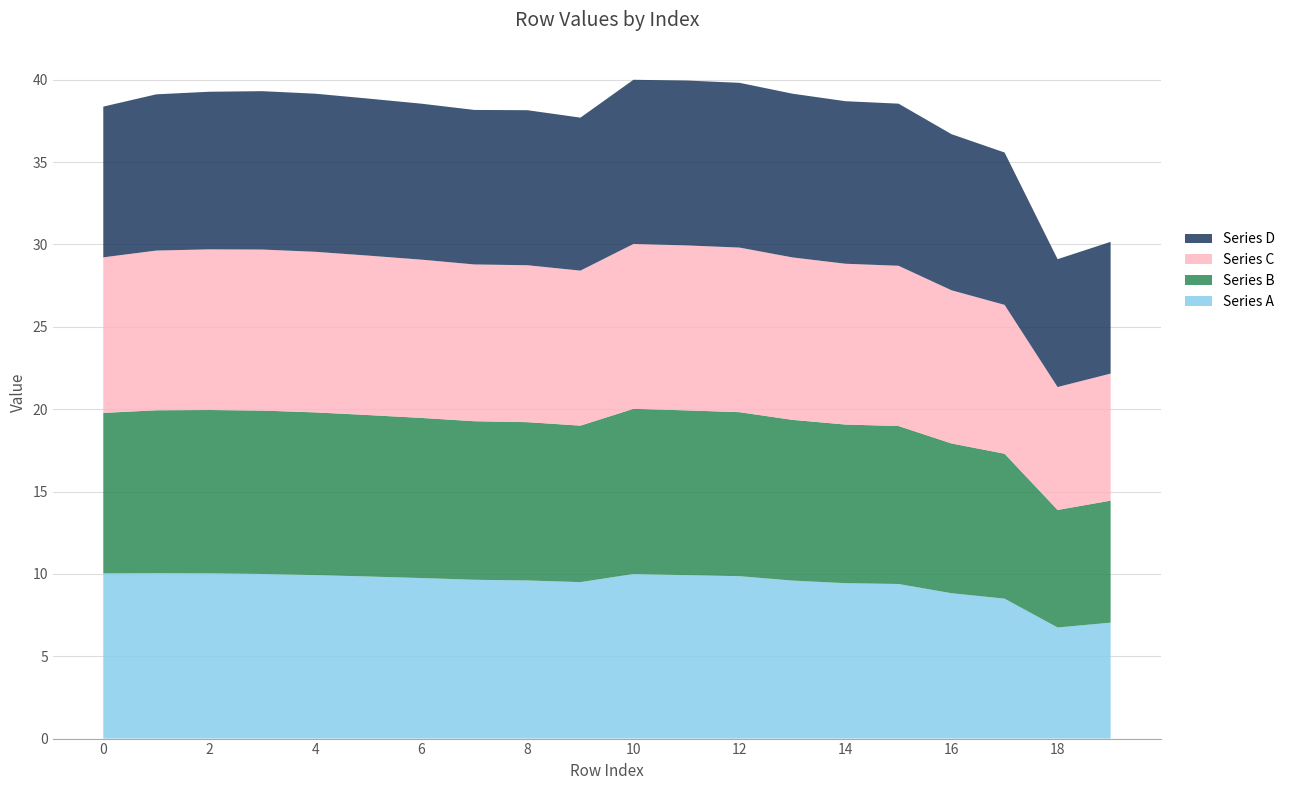

Reading left to right, what are all the values shown in this chart?

Series A: 0=10.0	1=10.0	2=10.0	3=10.0	4=9.9	5=9.8	6=9.7	7=9.6	8=9.6	9=9.5	10=10.0	11=9.9	12=9.9	13=9.6	14=9.4	15=9.4	16=8.8	17=8.5	18=6.7	19=7.0
Series B: 0=9.7	1=9.9	2=9.9	3=9.9	4=9.9	5=9.8	6=9.7	7=9.6	8=9.6	9=9.5	10=10.0	11=10.0	12=10.0	13=9.8	14=9.6	15=9.6	16=9.1	17=8.8	18=7.1	19=7.4
Series C: 0=9.4	1=9.7	2=9.8	3=9.8	4=9.7	5=9.7	6=9.6	7=9.5	8=9.5	9=9.4	10=10.0	11=10.0	12=10.0	13=9.9	14=9.8	15=9.7	16=9.3	17=9.0	18=7.5	19=7.7
Series D: 0=9.2	1=9.5	2=9.6	3=9.6	4=9.6	5=9.5	6=9.5	7=9.4	8=9.4	9=9.3	10=10.0	11=10.0	12=10.0	13=9.9	14=9.9	15=9.8	16=9.5	17=9.2	18=7.8	19=8.0